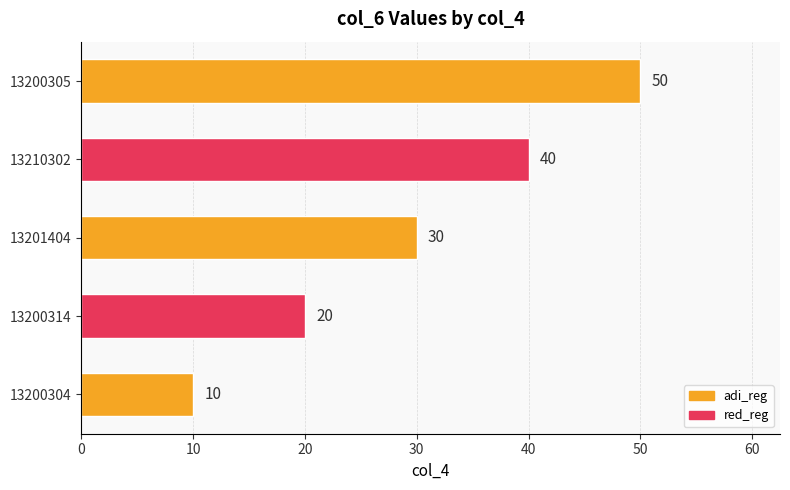

What is the maximum value shown in the chart?

50